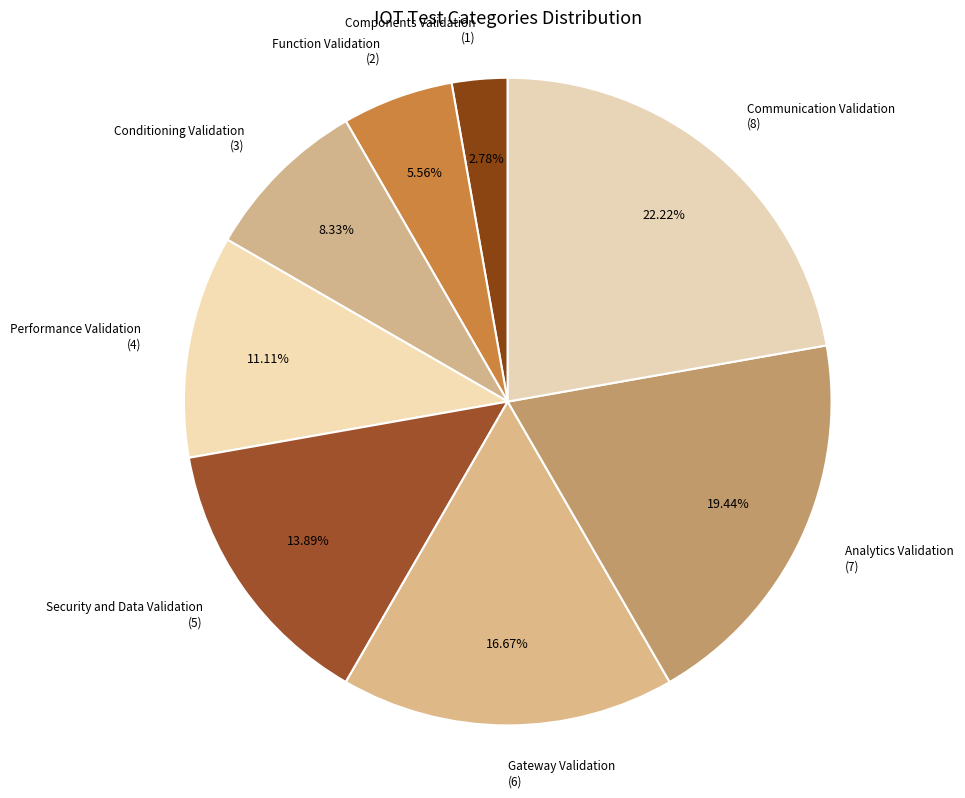

How many segments does this pie chart have?

8